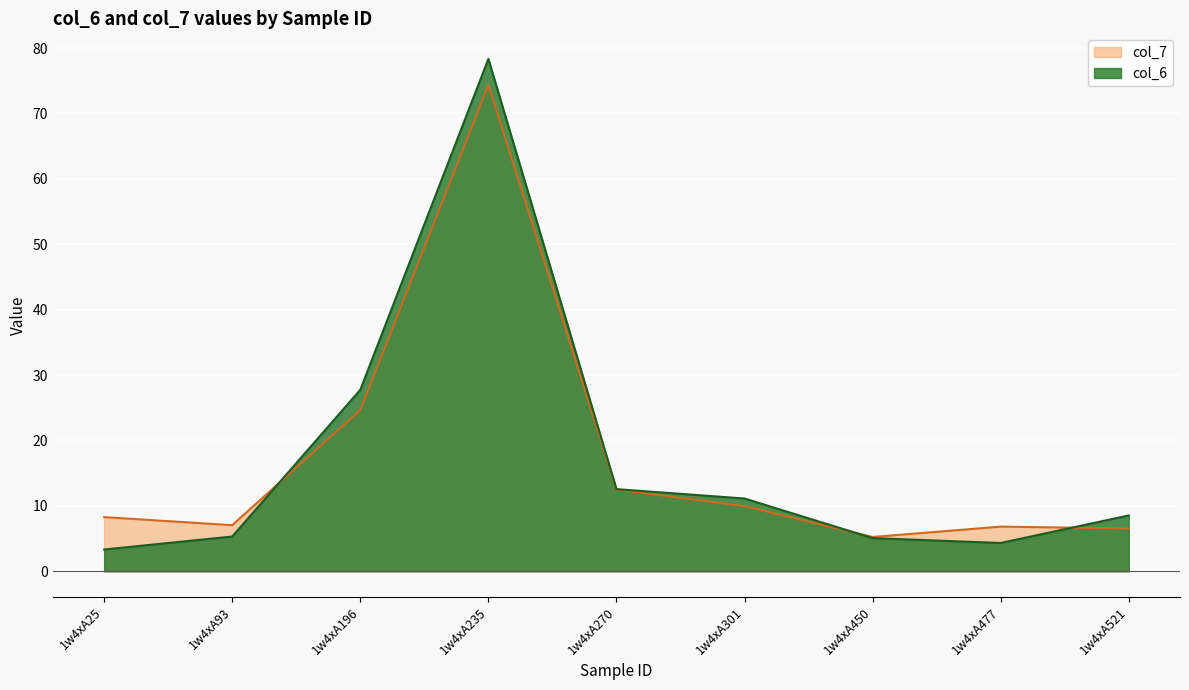

What is the sum of the col_7 values at 1w4xA477 and 1w4xA521?

13.4